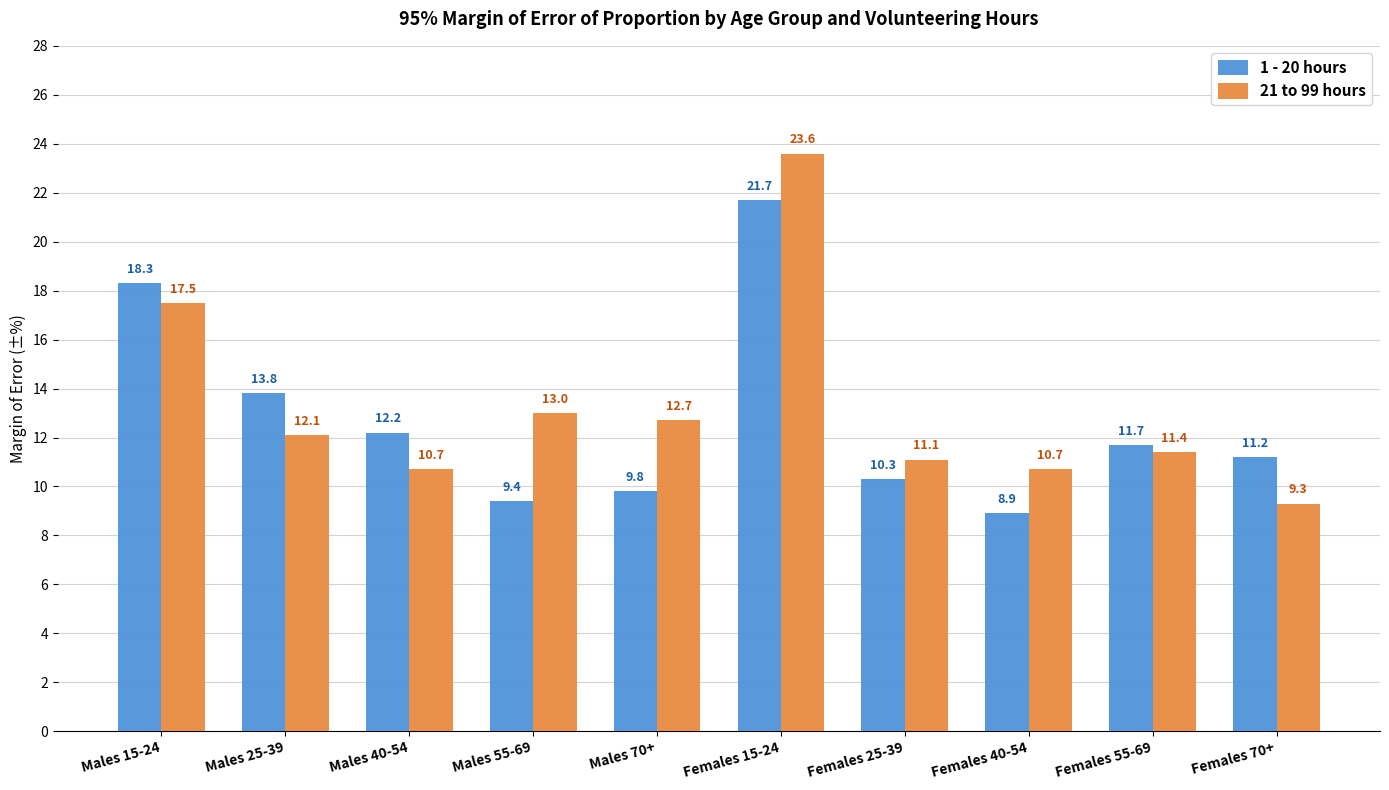

What is the spread (max minus min) of values at Females 15-24?

1.9